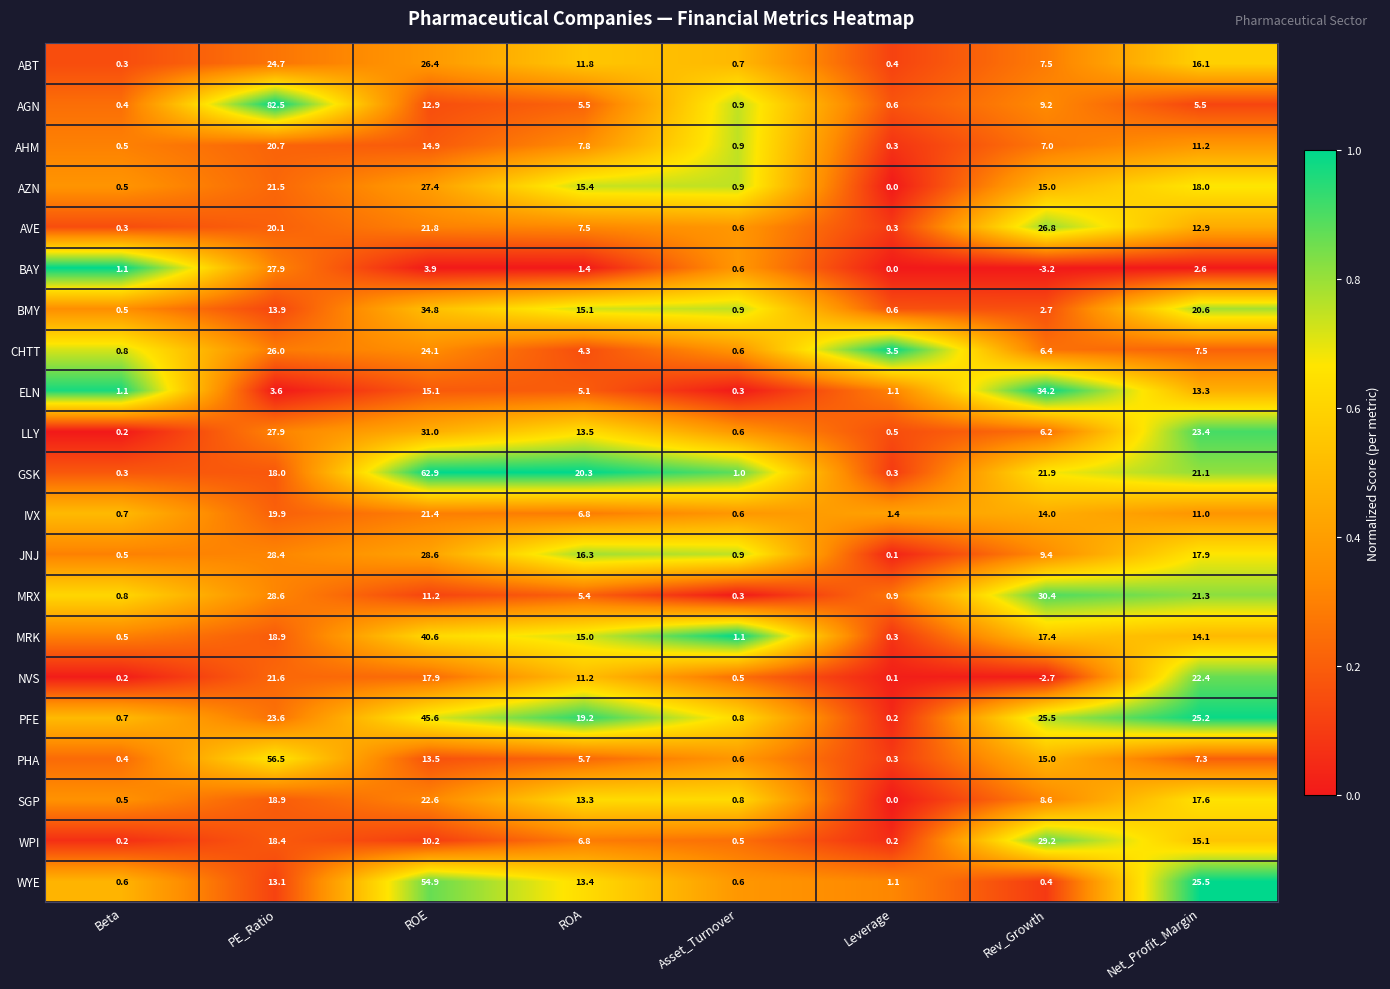

What is the difference between the highest and lowest values at Beta?

0.9